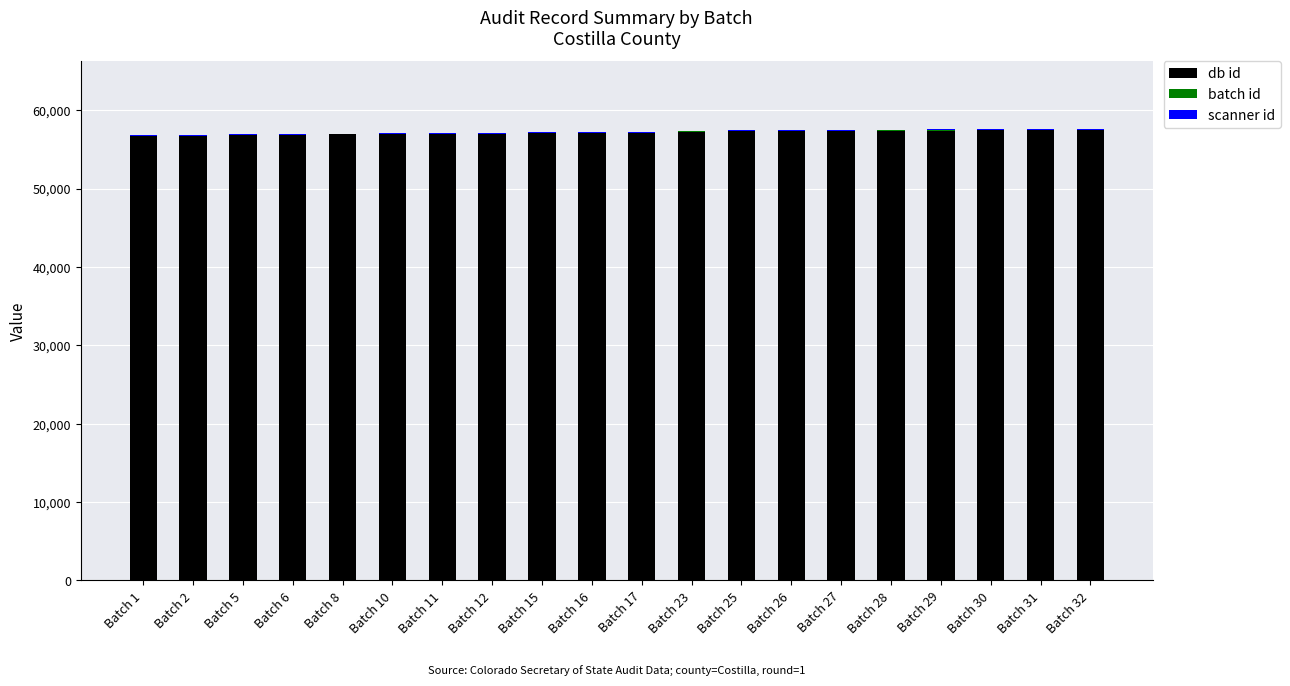

What is the sum of all db id values?

1142838